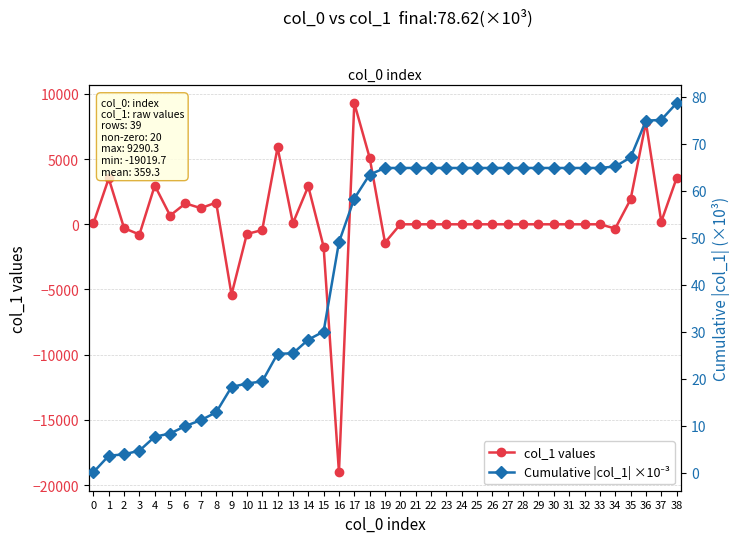

How many data points in col_1 values are above 0?

16